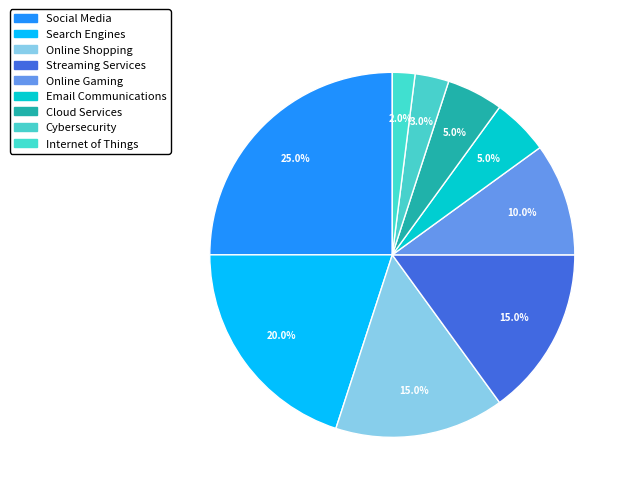

How many segments does this pie chart have?

9